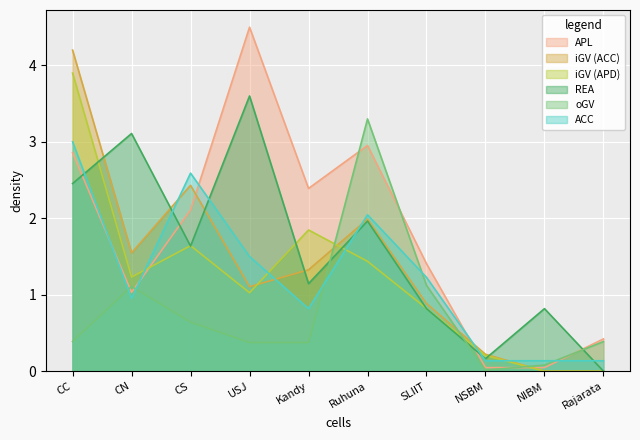

What are all the series names shown in the legend?

APL, iGV (ACC), iGV (APD), REA, oGV, ACC